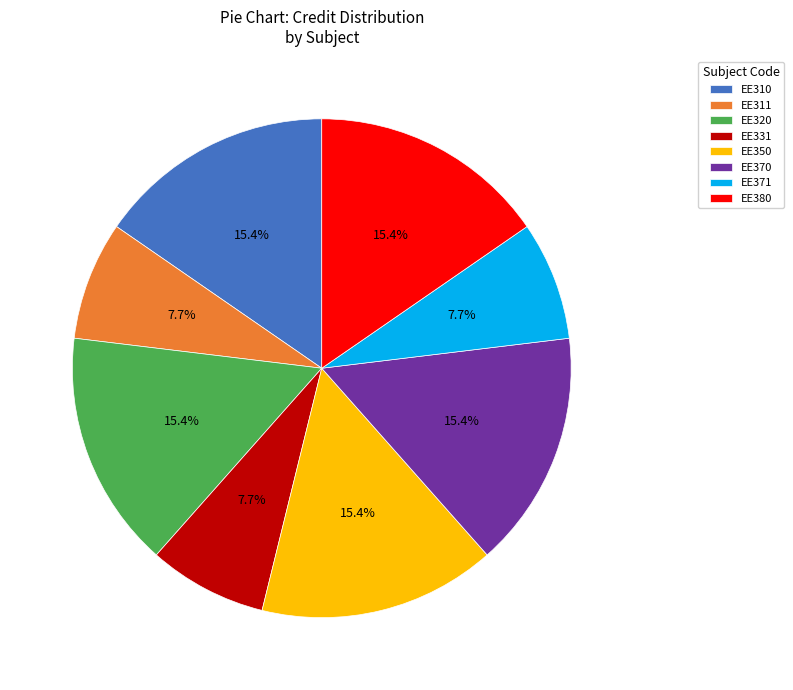

Approximately how many times larger is the value at EE331 compared to EE371?

1.0